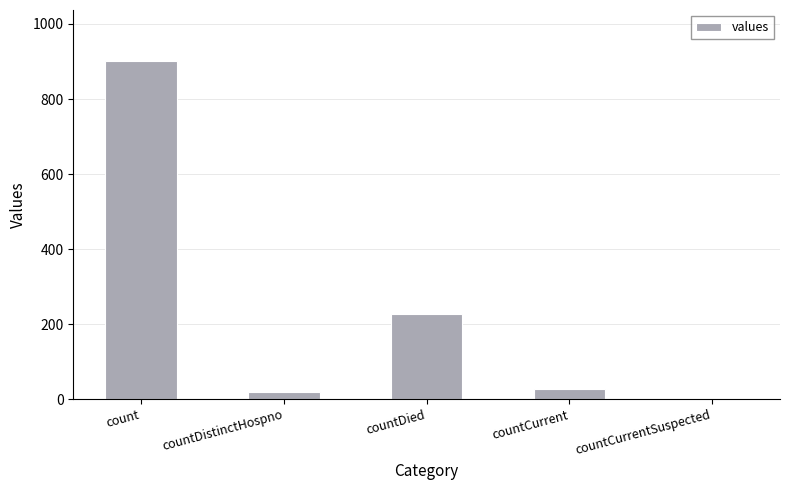

How many distinct data groups are displayed?

1